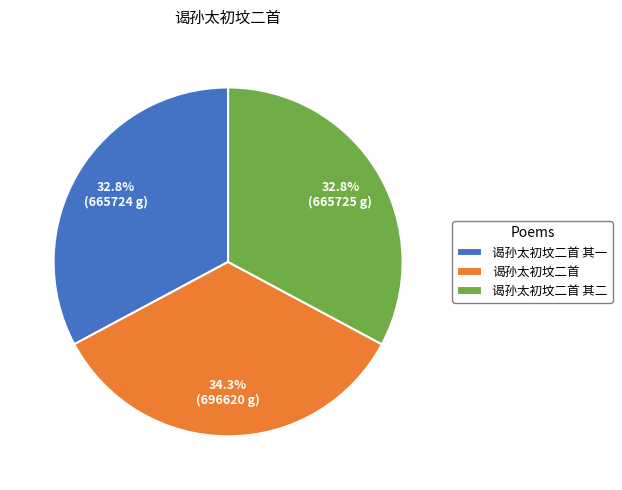

True or false: 谒孙太初坟二首 accounts for 41% of the total.

False